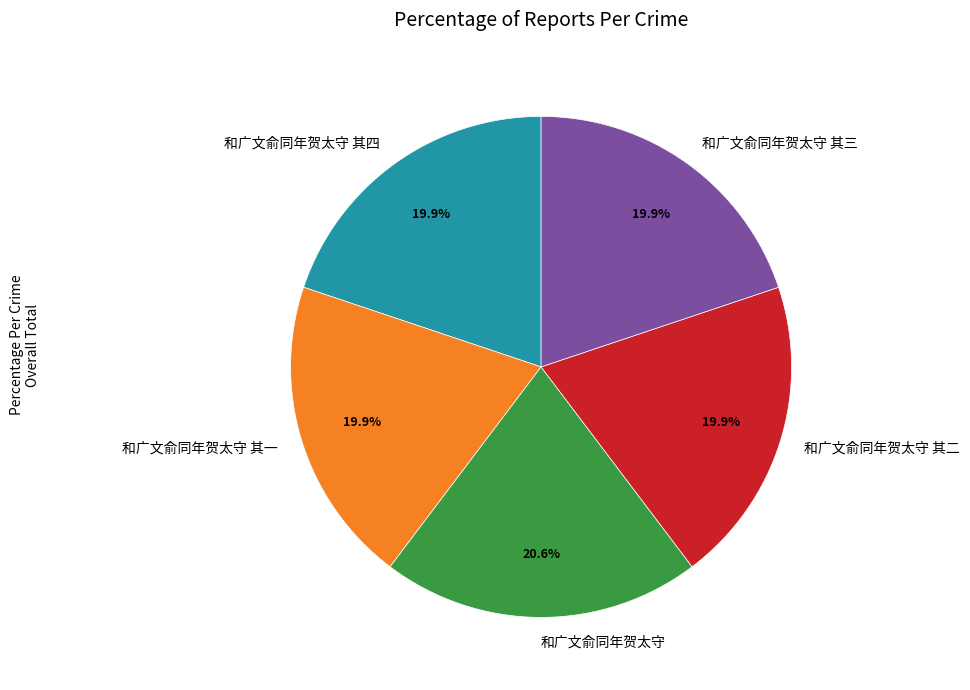

Between 和广文俞同年贺太守 and 和广文俞同年贺太守 其四, which is larger?

和广文俞同年贺太守